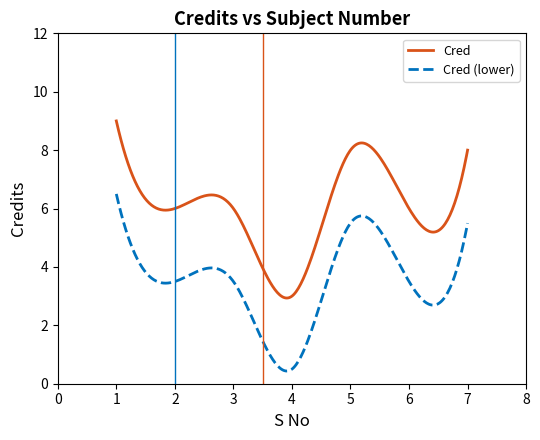

What is the lowest value of the Cred (lower) series?

0.4